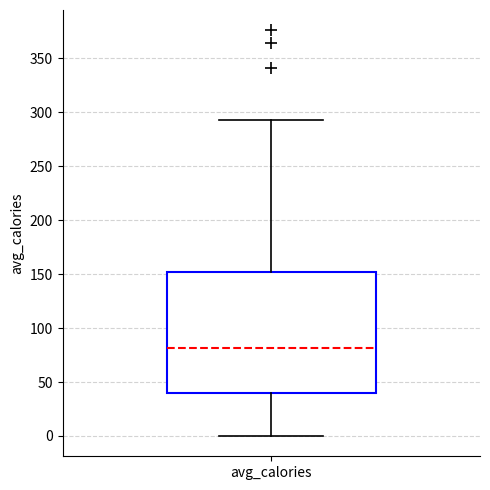

Where is the lower edge of the box for avg_calories on the y-axis? The values are not printed on the chart, so give them approximately, as read against the axis.

40